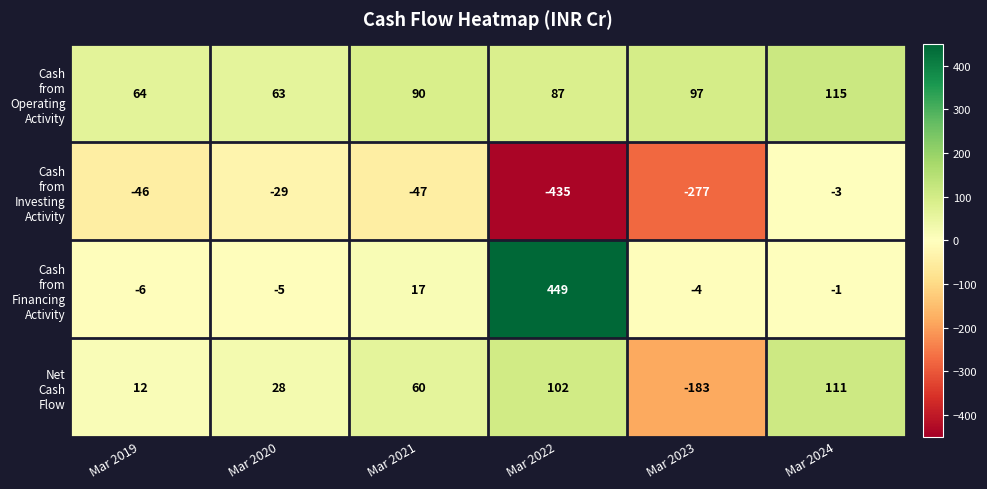

Which label corresponds to the largest value in the chart?

Mar 2022